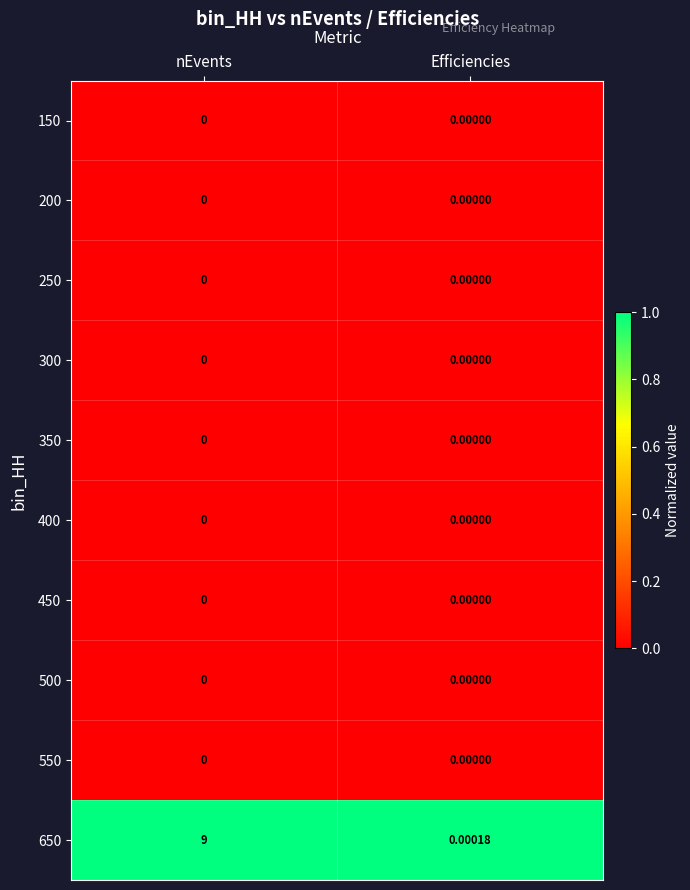

Which label corresponds to the largest value in the chart?

nEvents